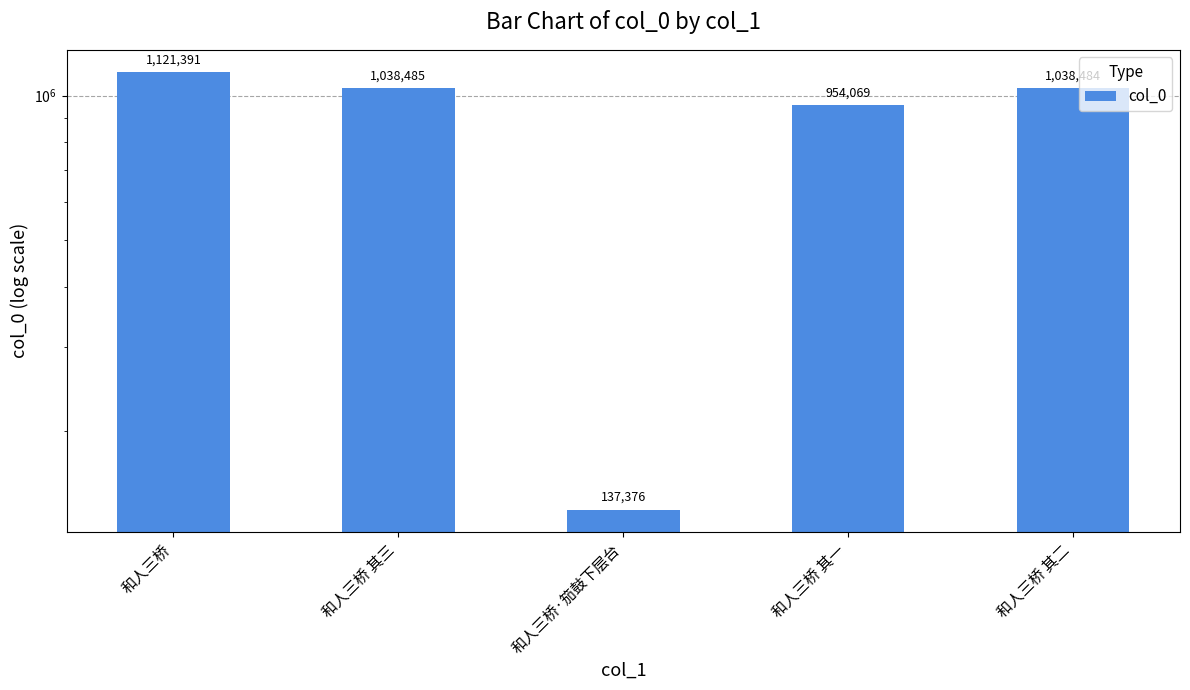

How many data points are less than 1038484?

2